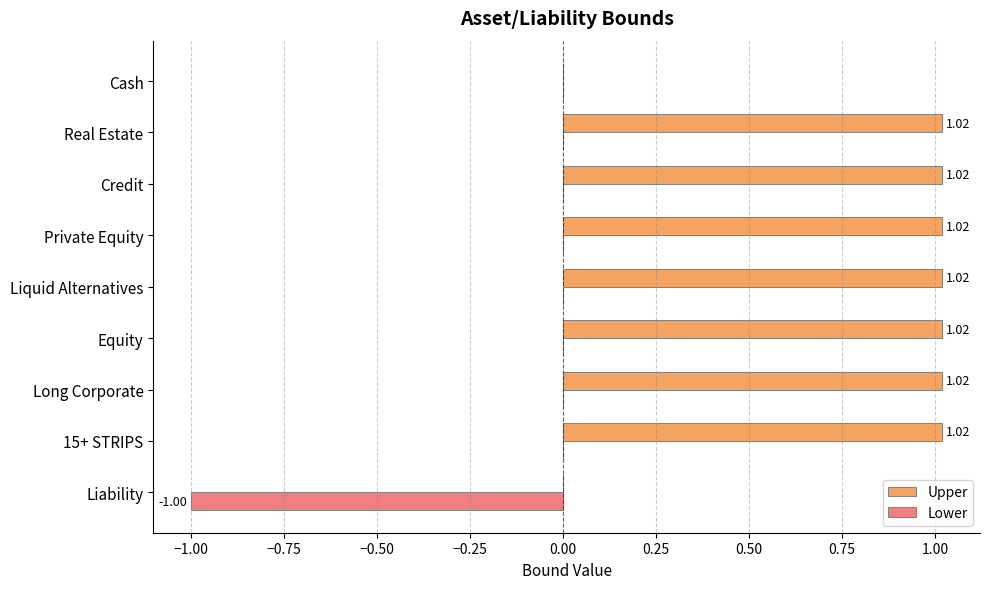

What is the sum of all Lower values?

-1.0